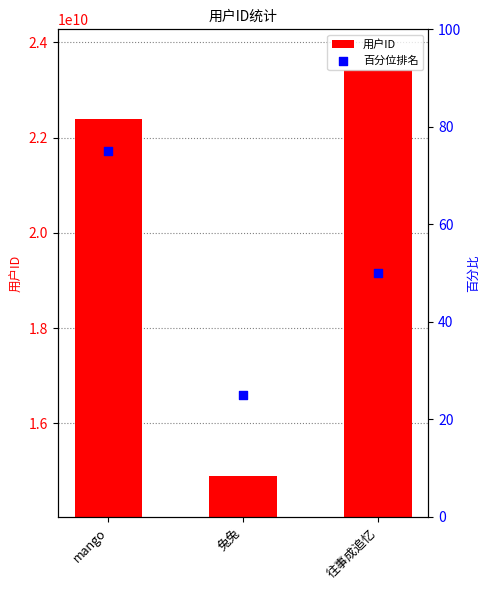

Which series has the largest total across all categories?

用户ID